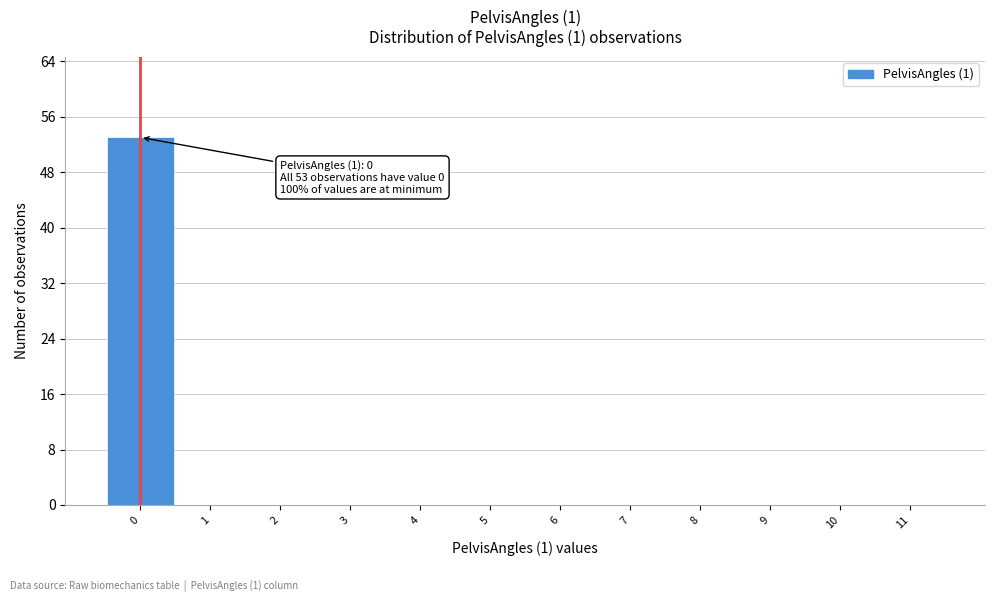

Which range on the x-axis has the tallest bar?

-0.5 to 0.5